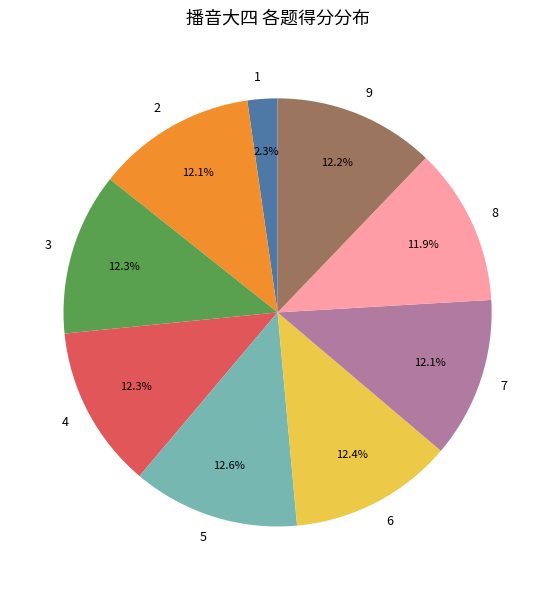

What portion of the pie excludes 6?

87.6%